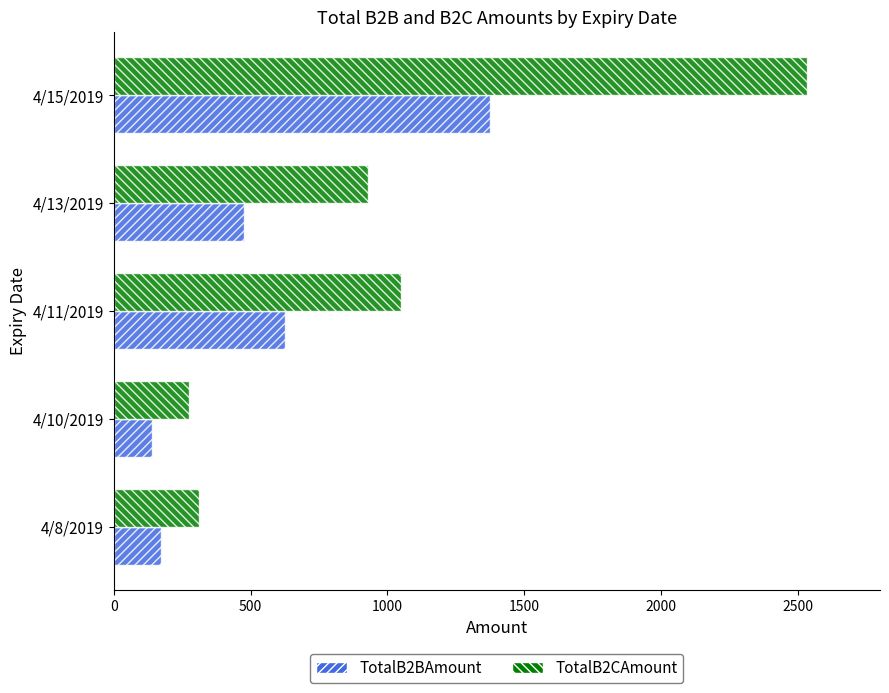

What is the average value of the TotalB2CAmount series?

1019.6